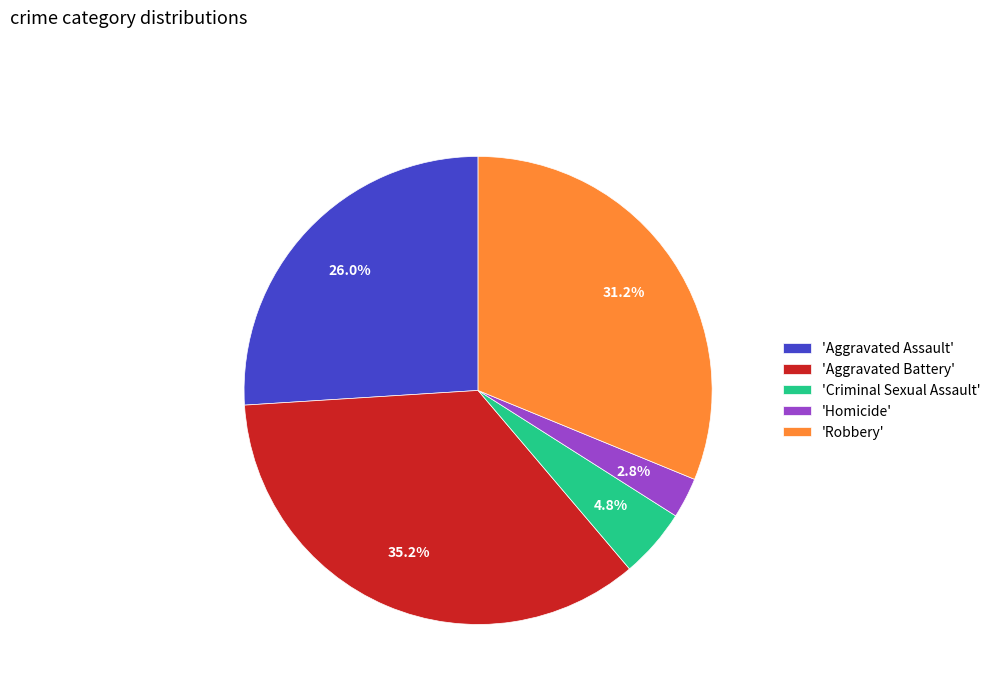

To the nearest percent, what is the average slice percentage?

20%